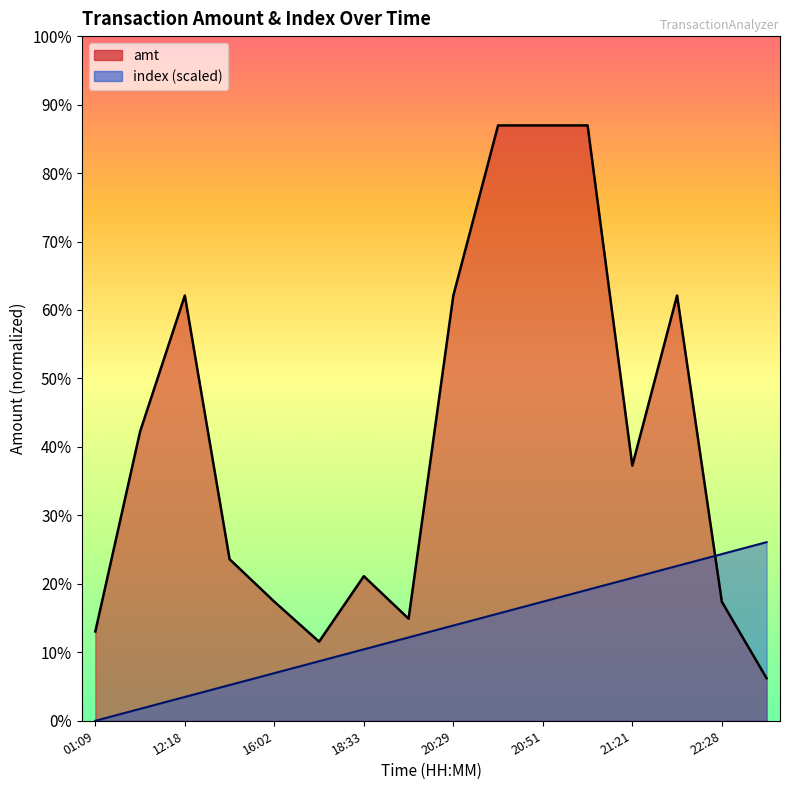

Is the value of amt at 2023-09-11 17:29:50 greater than the value of index at 2023-09-11 23:20:35?

No